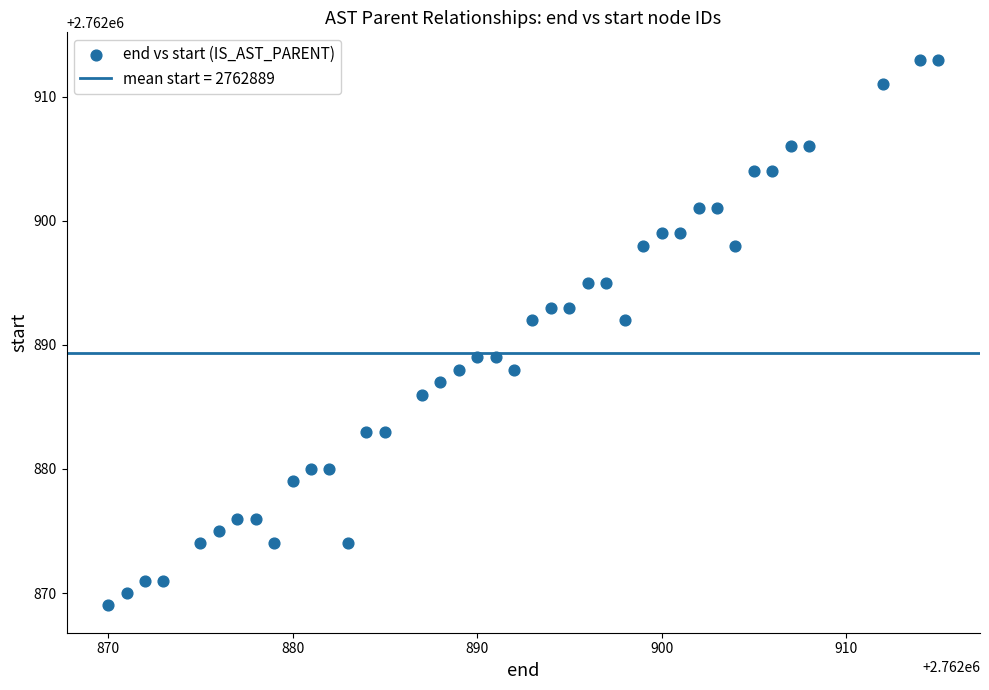

What is the range of Y values (max minus min)?

44